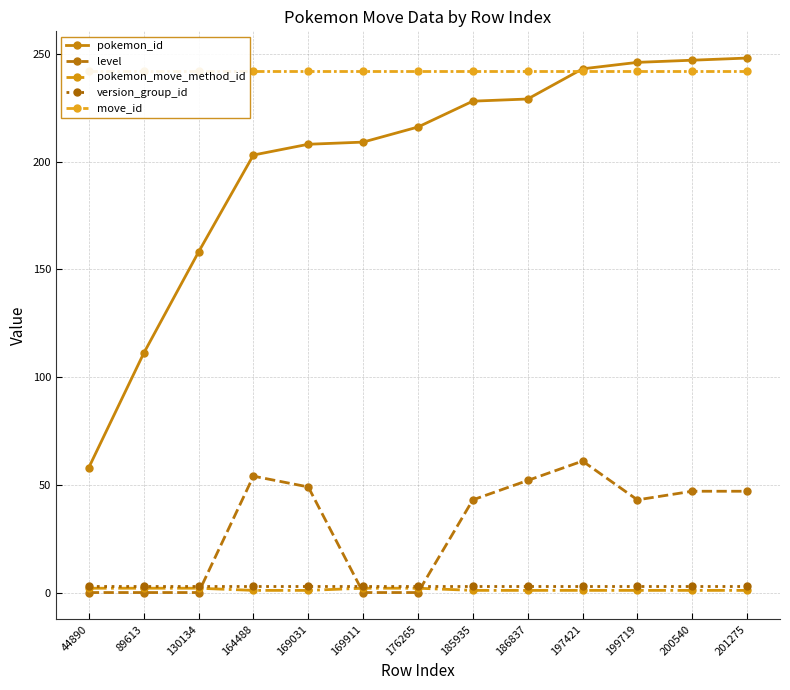

What is the sum of the pokemon_move_method_id values at 200540 and 169911?

3